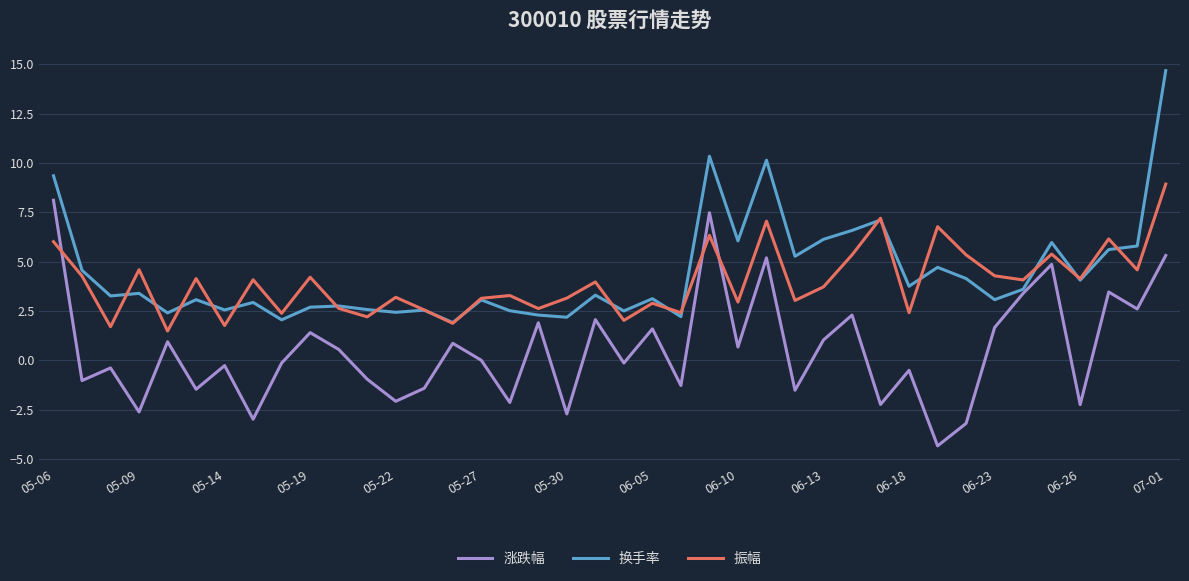

What is the minimum value shown in the chart?

-4.3